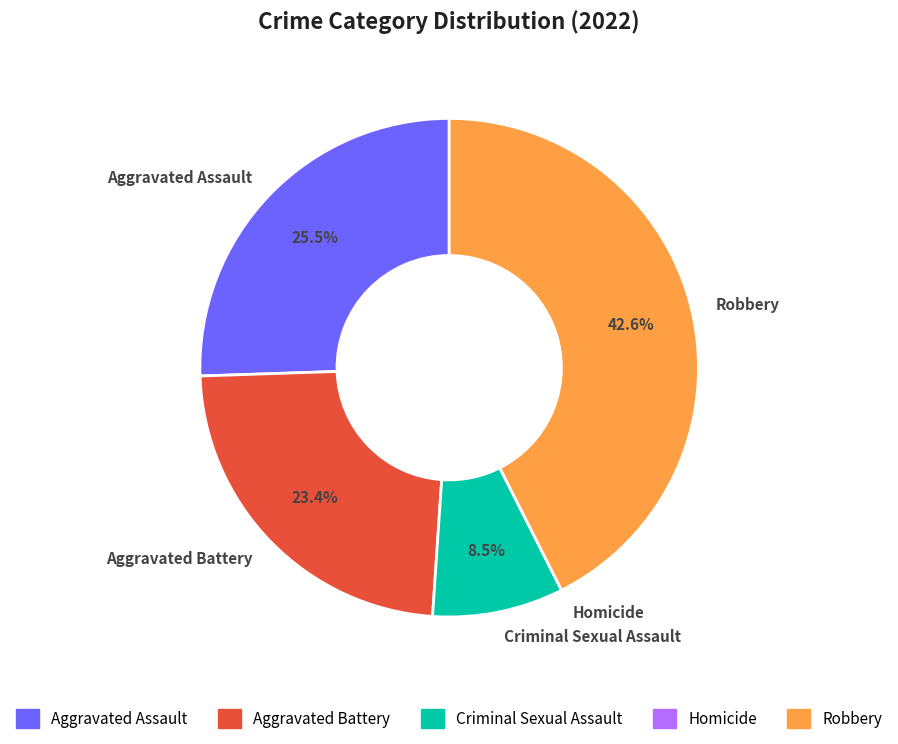

Does Aggravated Battery account for over 50% of the chart?

No